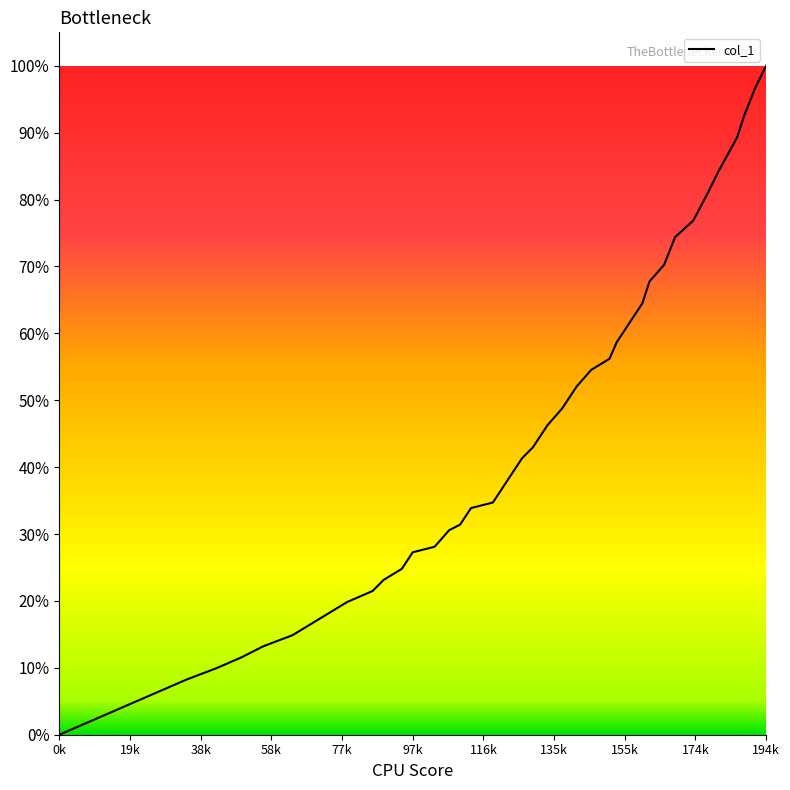

Does the chart display data point markers on the line(s)?

No